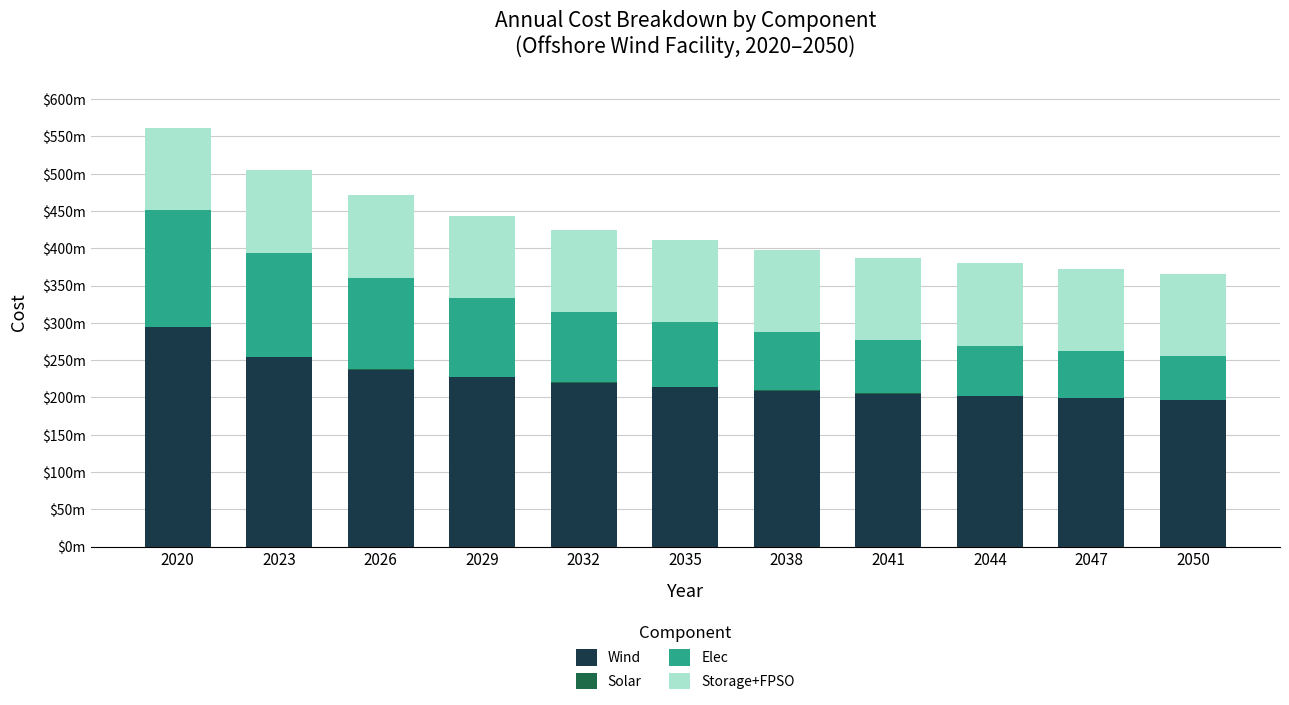

Are the bars grouped side by side (vs. stacked)?

No